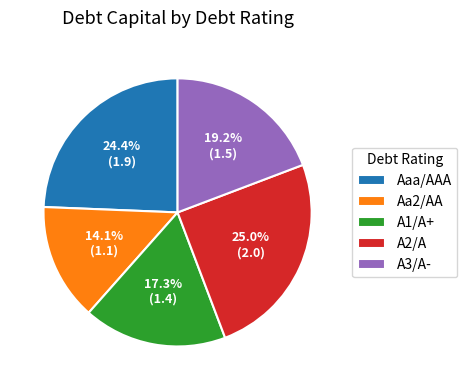

Is it true that A1/A+ is 1% of the pie?

False